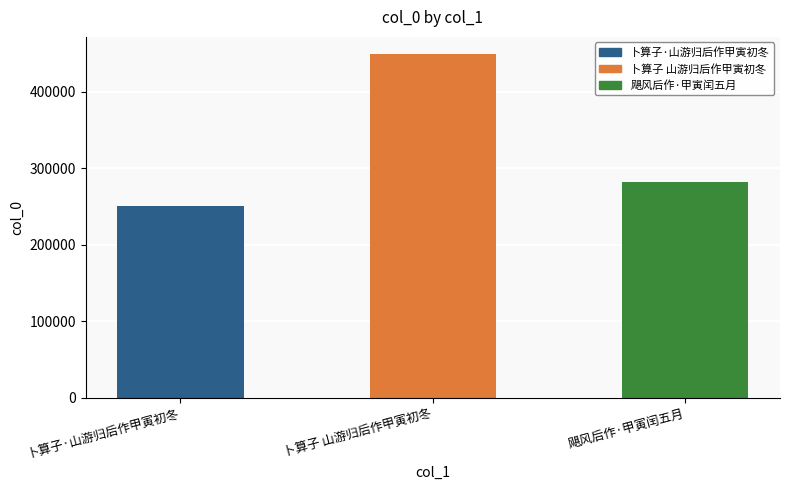

What is the sum of all values?

981235